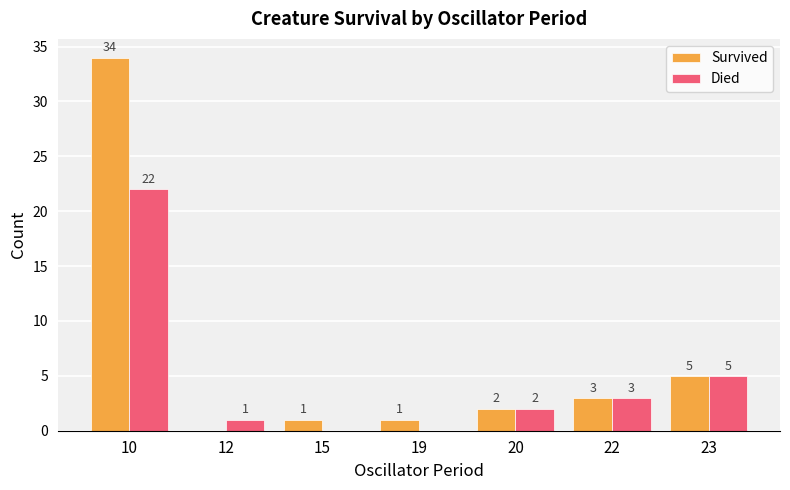

Which category has the highest value in the Survived series?

10